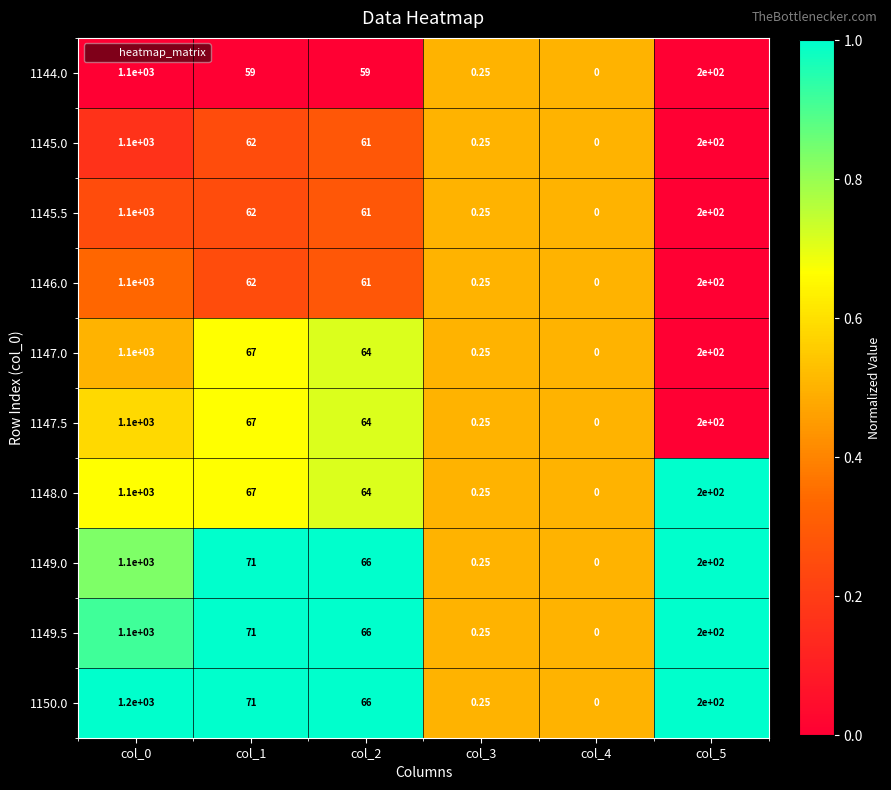

What is the total value across all series at col_4?

0.0